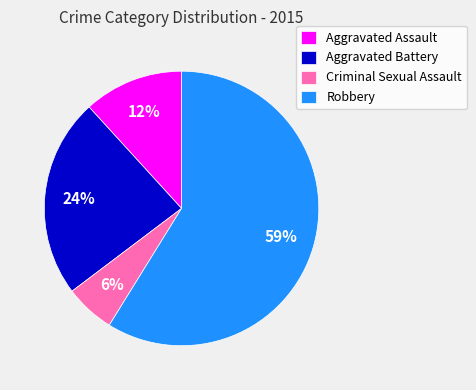

To the nearest percent, what percentage of the pie is Aggravated Battery?

24%